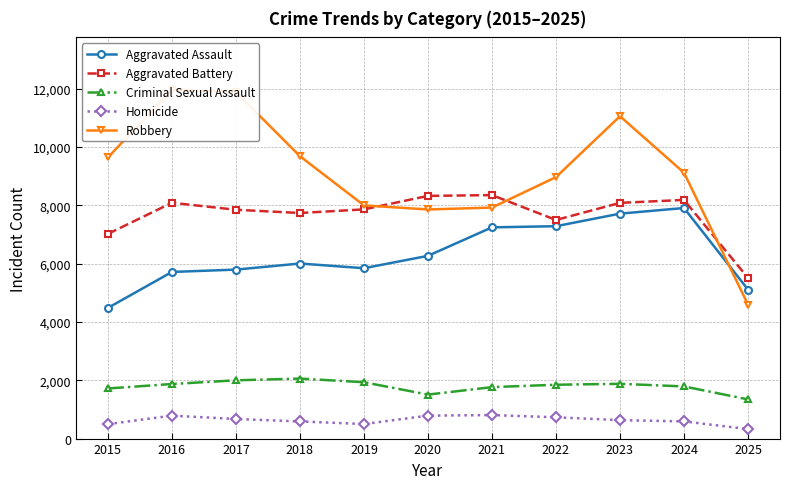

List the labels in order of Robbery value, largest first.

2016, 2017, 2023, 2018, 2015, 2024, 2022, 2019, 2021, 2020, 2025